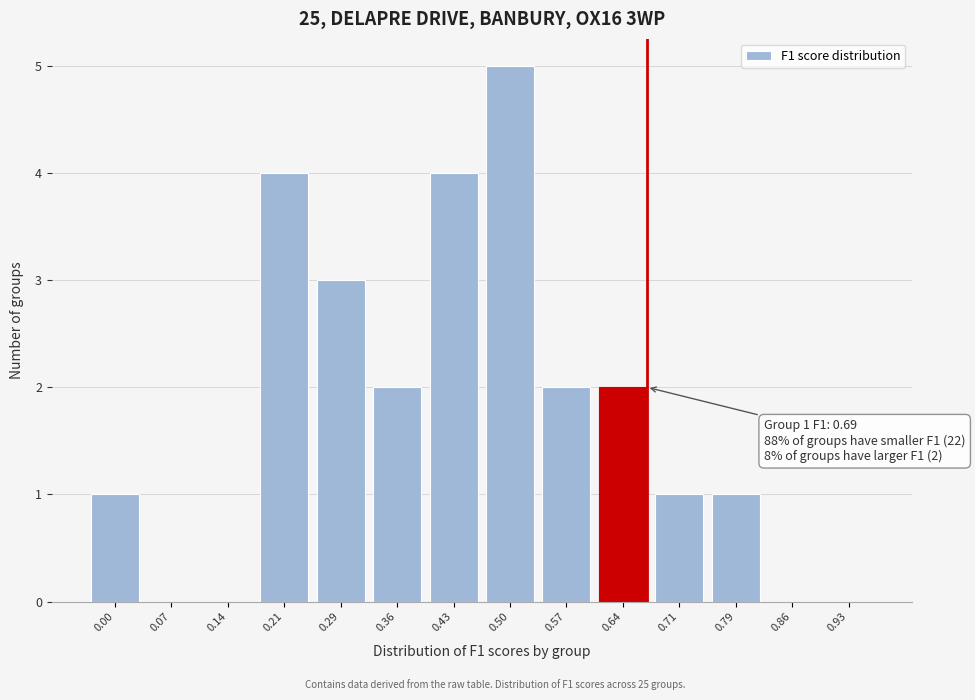

Reading right to left, extract all data points from this chart.

0.93=0	0.86=0	0.79=1	0.71=1	0.64=2	0.57=2	0.50=5	0.43=4	0.36=2	0.29=3	0.21=4	0.14=0	0.07=0	0.00=1